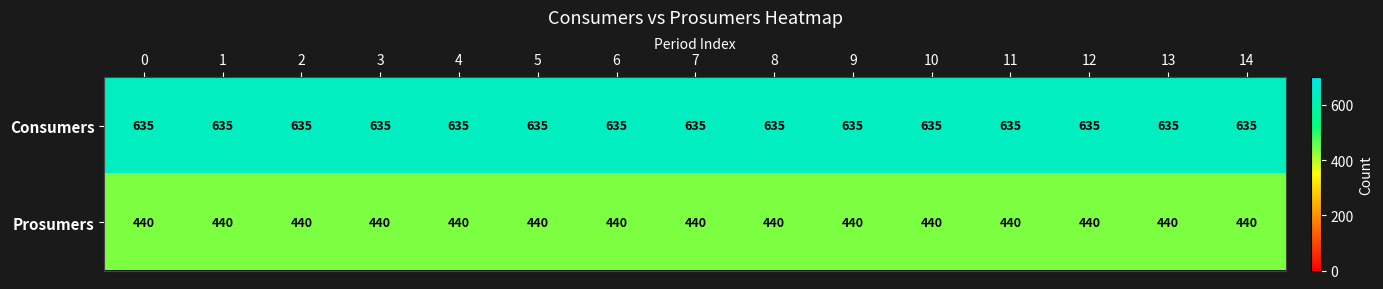

What is the sum of all Prosumers values?

6600